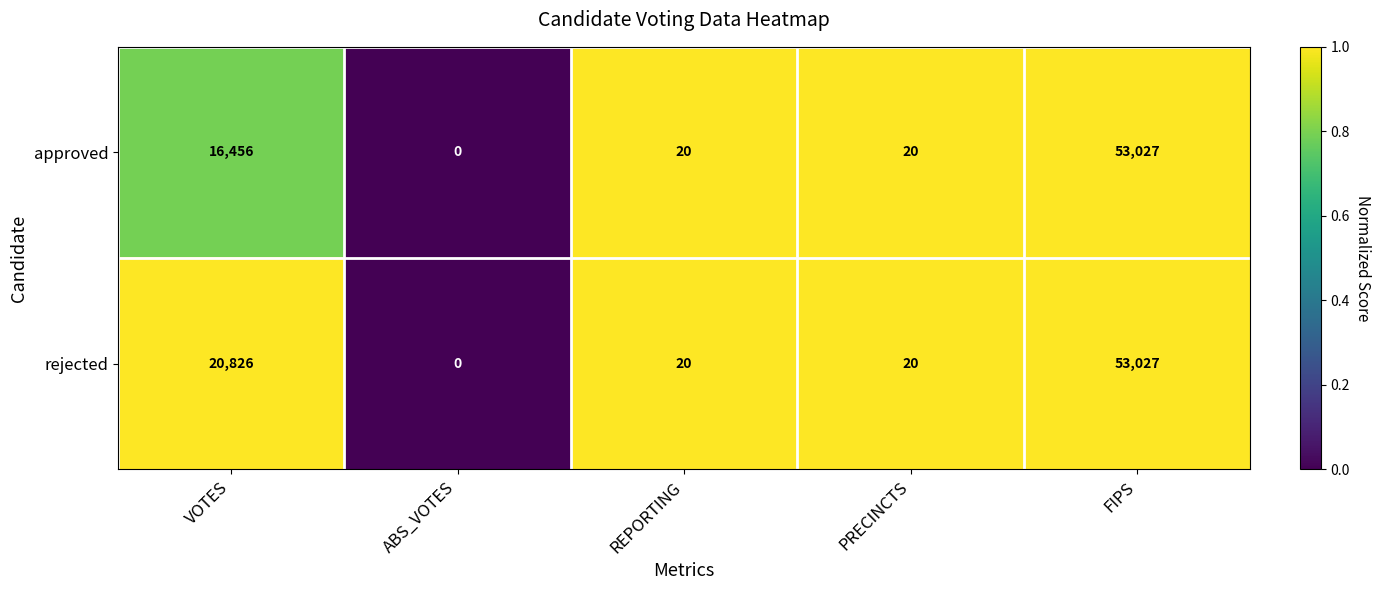

True or false: rejected has a value of 29 at PRECINCTS.

False